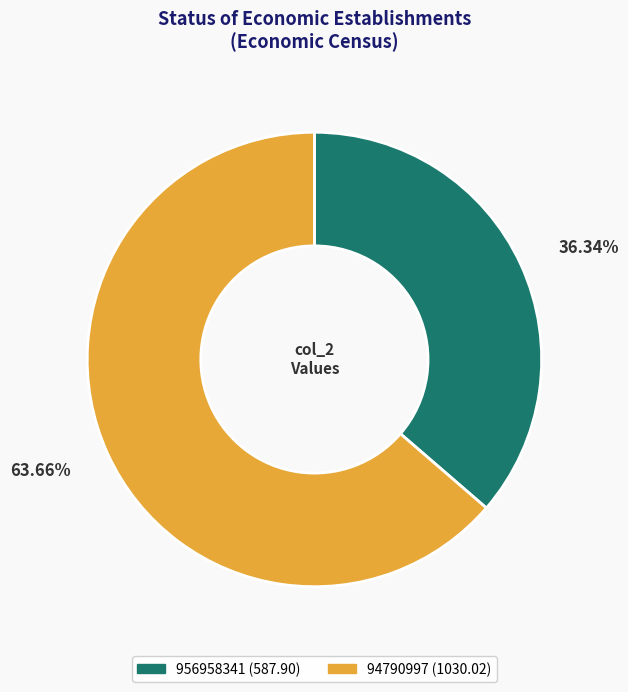

Which slice is the smallest?

956958341